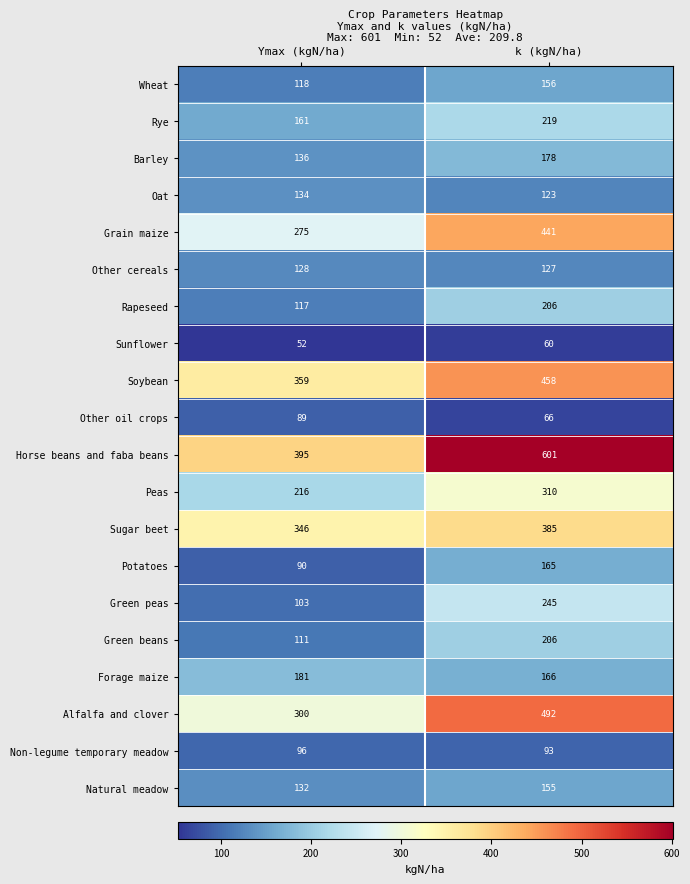

Which series has the widest spread of values?

Horse beans and faba beans